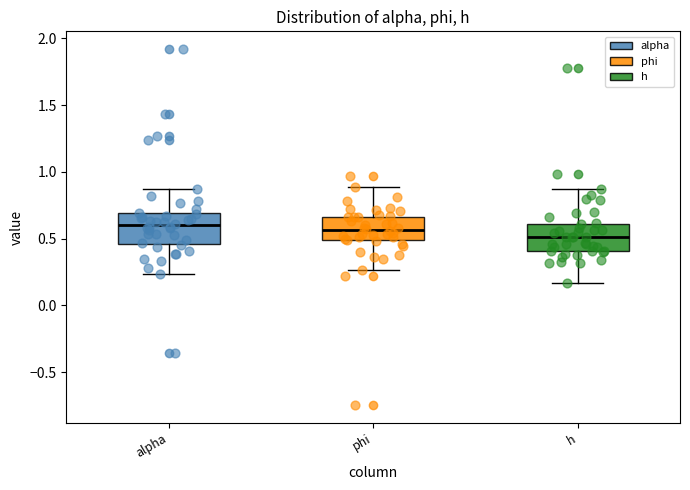

Where does the lower whisker of the box for phi end on the y-axis? The values are not printed on the chart, so give them approximately, as read against the axis.

0.25